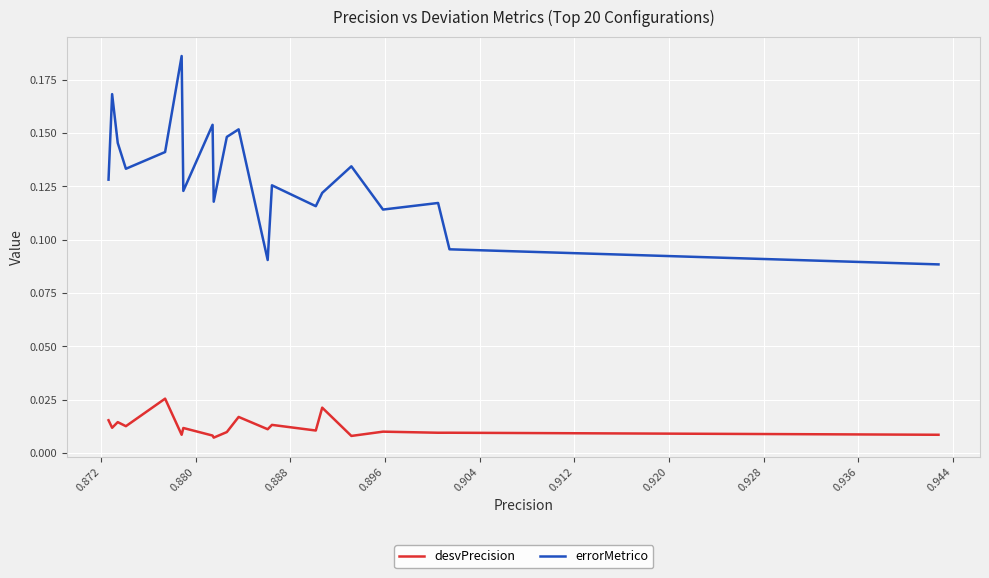

At how many categories does at least one series exceed 0?

20